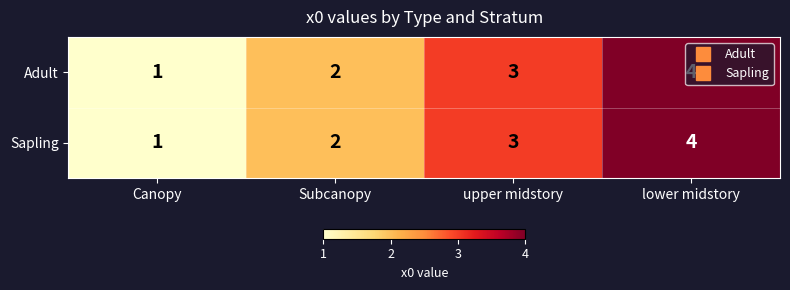

What is the greatest value displayed?

4